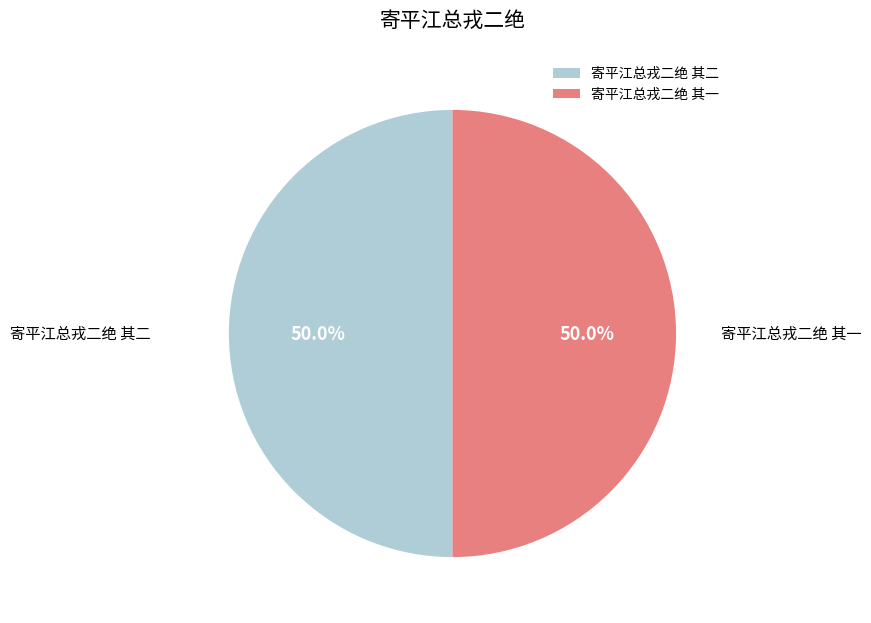

Combined, what portion of the pie is 寄平江总戎二绝 其二 and 寄平江总戎二绝 其一?

100.0%